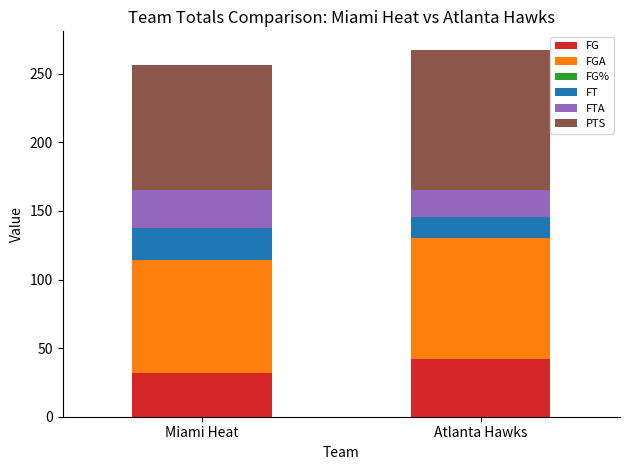

Are the bars grouped side by side (vs. stacked)?

No